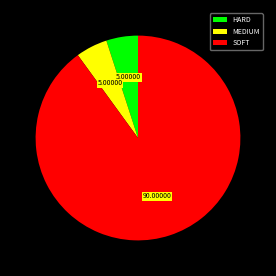

Do MEDIUM and HARD together represent more than half of the pie?

No